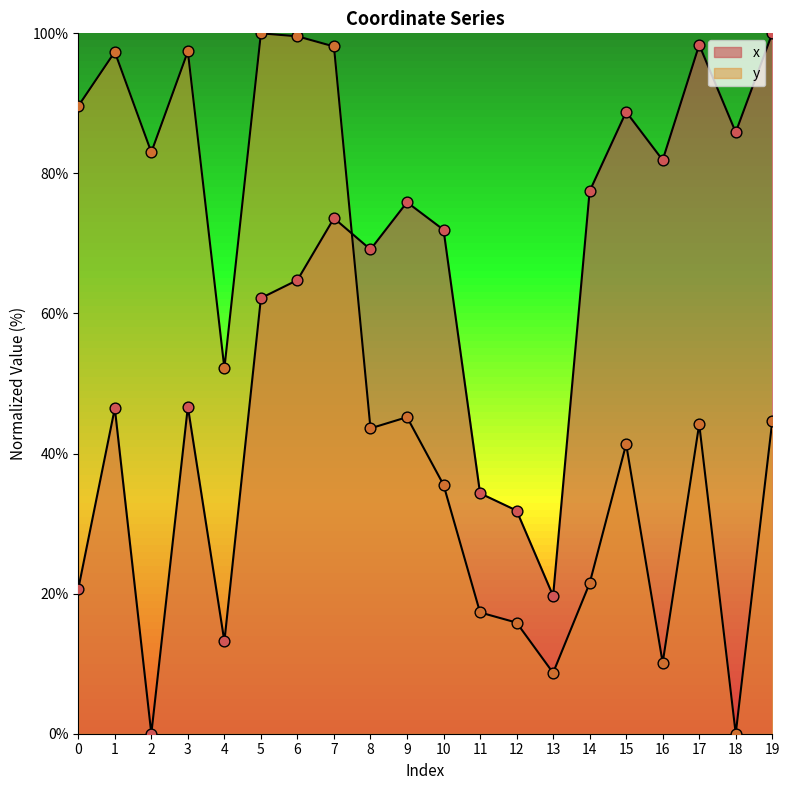

Which series contains the lowest Y value?

x